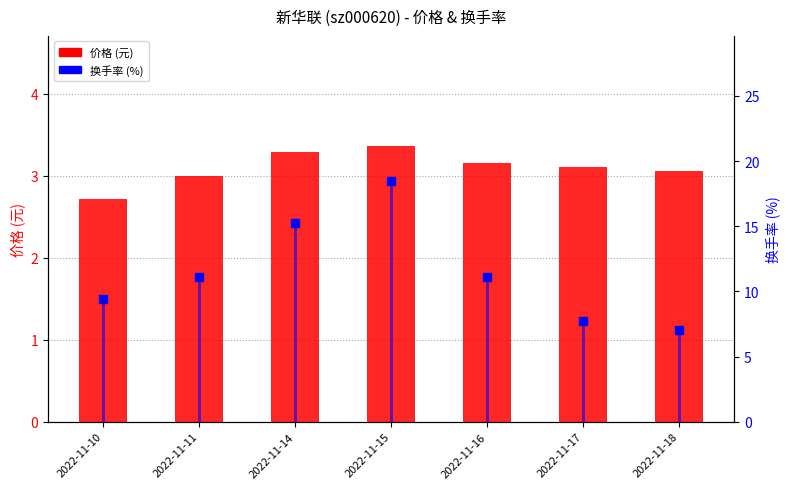

What is the average value of the 换手率 (%) series?

11.5